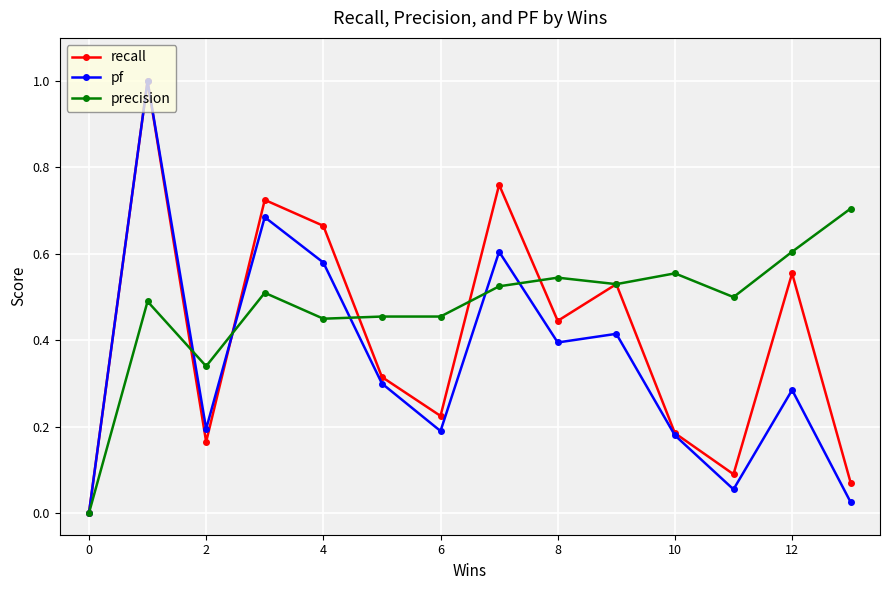

List the series in order of their overall mean, lowest first.

pf, recall, precision